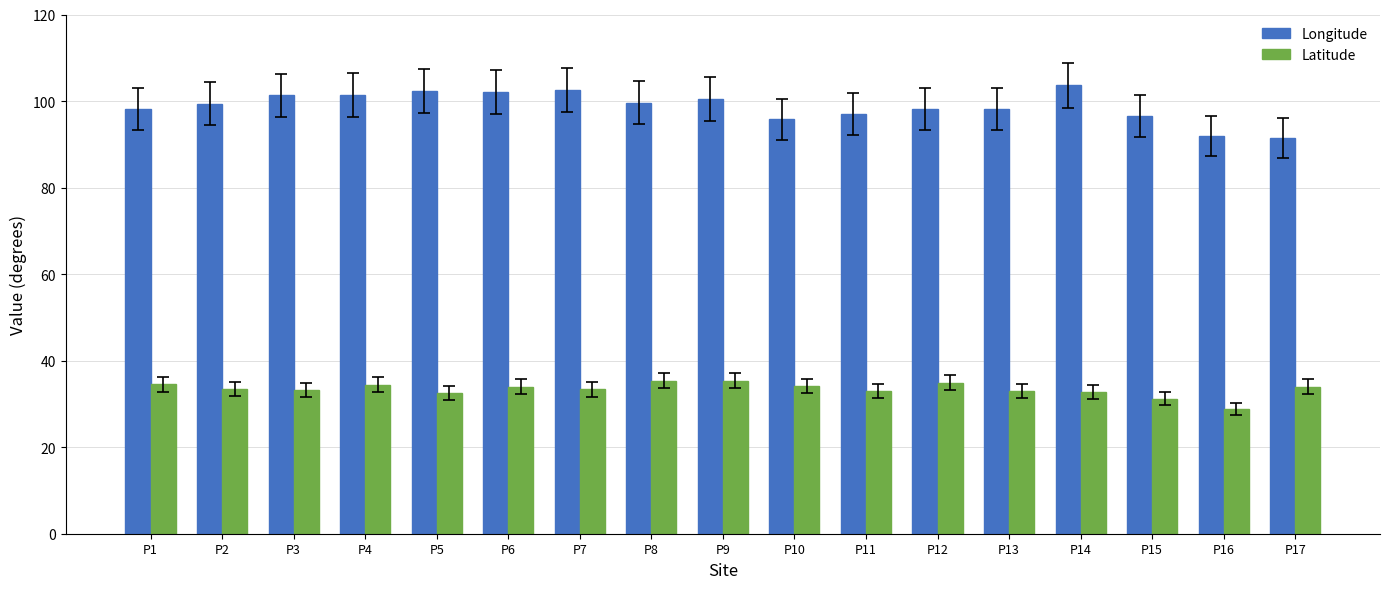

Which series changed the most between P14 and P16?

Longitude